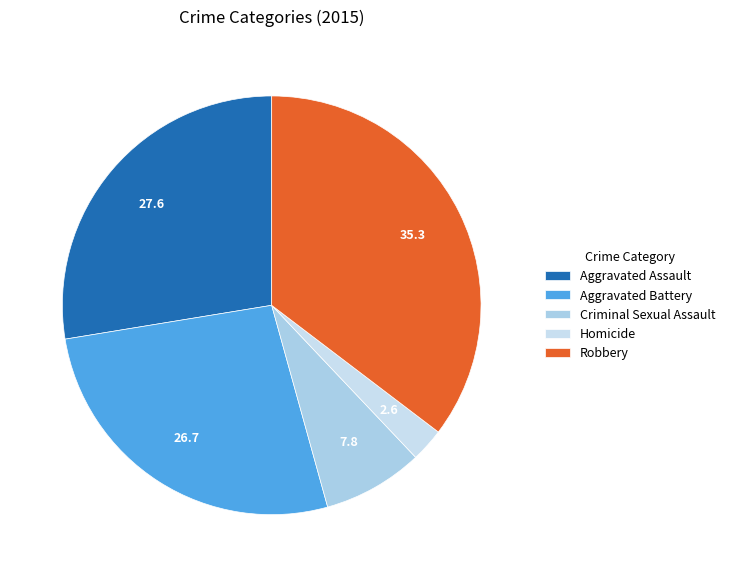

Is it true that Criminal Sexual Assault is 8% of the pie?

True